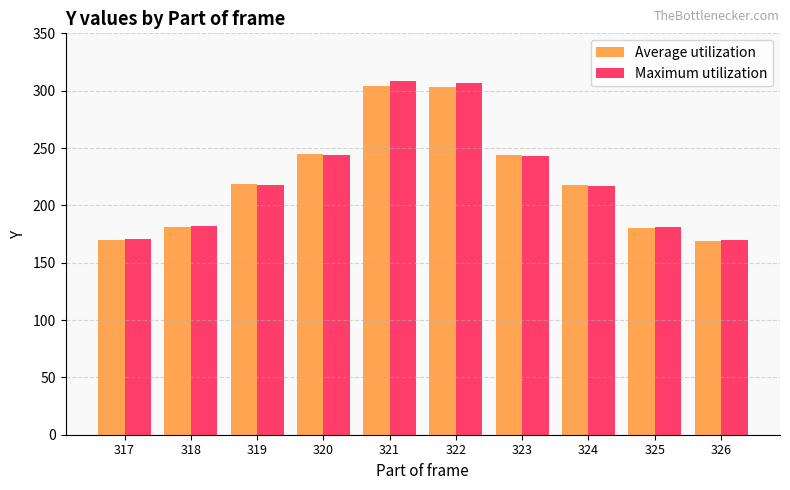

What is the sum of the Average utilization values at 320 and 325?

425